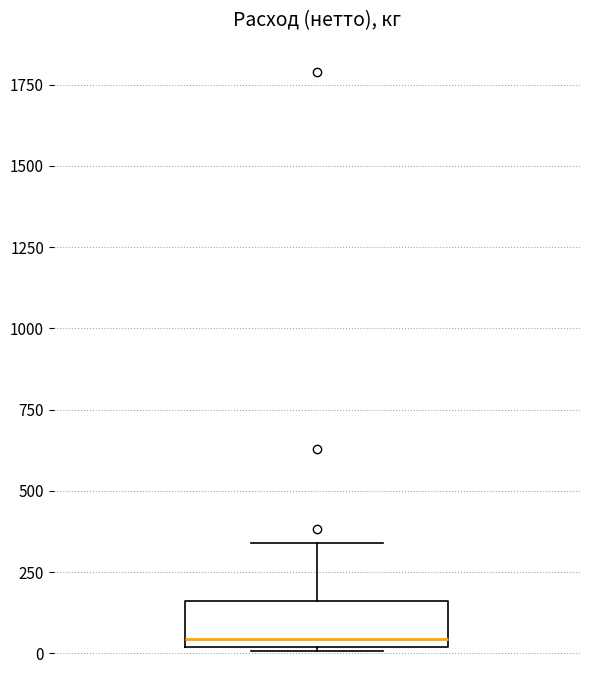

Transcribe this box plot: give where the median line is, the range the box spans, and where the two whiskers end, as read against the y-axis. The values are not printed on the chart, so give them approximately, as read against the axis.

median 50, box 0 to 150, whiskers 0 to 350